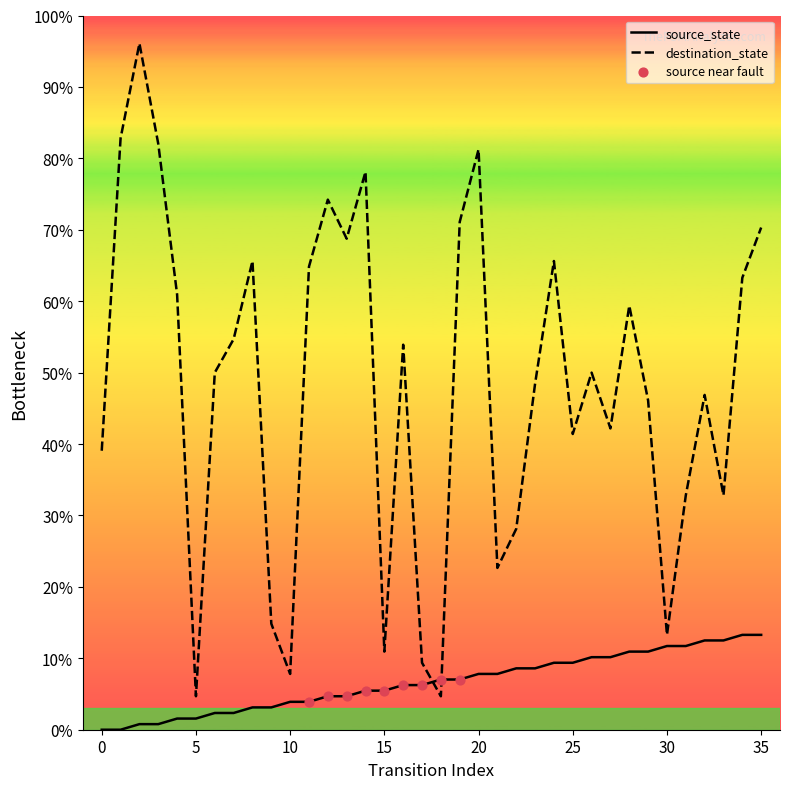

Which series has the largest range (max minus min)?

destination_state